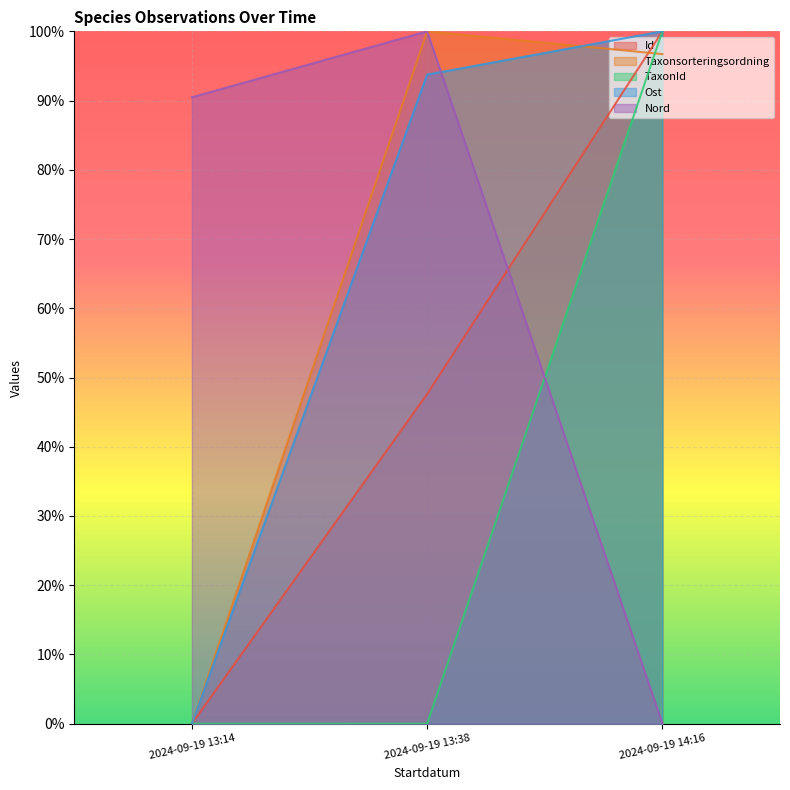

Reading left to right, list all the values displayed in this chart.

Id: 2024-09-19 13:14=0.0	2024-09-19 13:38=0.5	2024-09-19 14:16=1.0
Taxonsorteringsordning: 2024-09-19 13:14=0.0	2024-09-19 13:38=1.0	2024-09-19 14:16=1.0
TaxonId: 2024-09-19 13:14=0.0	2024-09-19 13:38=0.0	2024-09-19 14:16=1.0
Ost: 2024-09-19 13:14=0.0	2024-09-19 13:38=0.9	2024-09-19 14:16=1.0
Nord: 2024-09-19 13:14=0.9	2024-09-19 13:38=1.0	2024-09-19 14:16=0.0